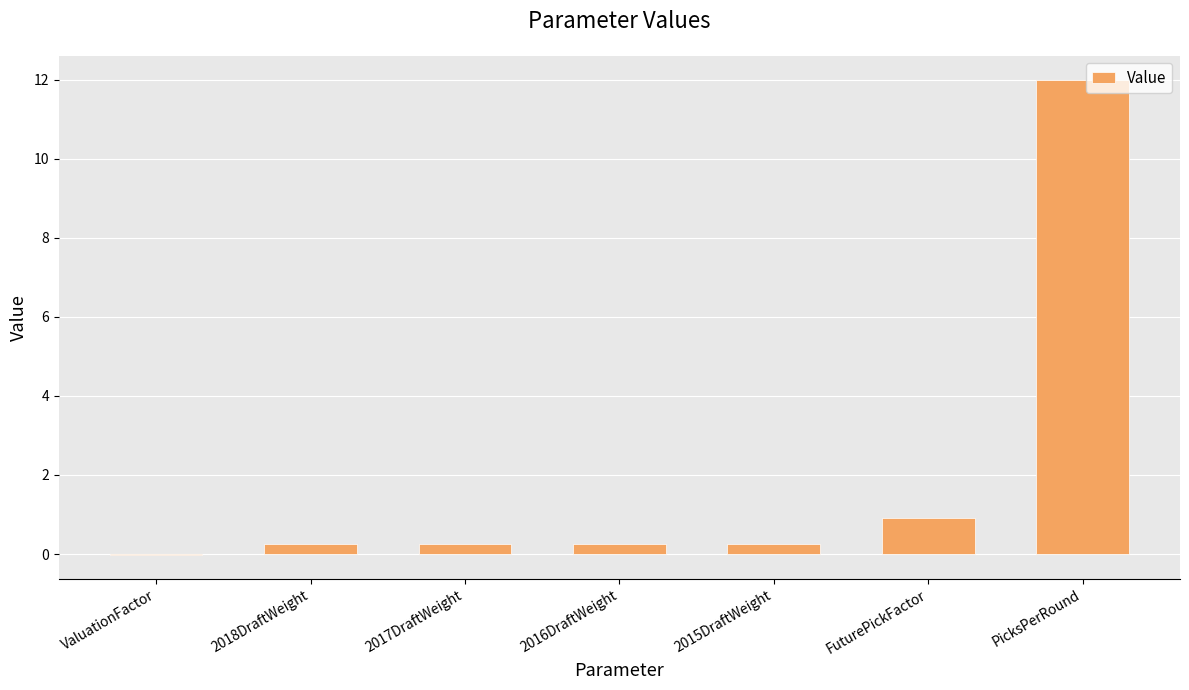

Which has a higher value, 2017DraftWeight or FuturePickFactor?

FuturePickFactor